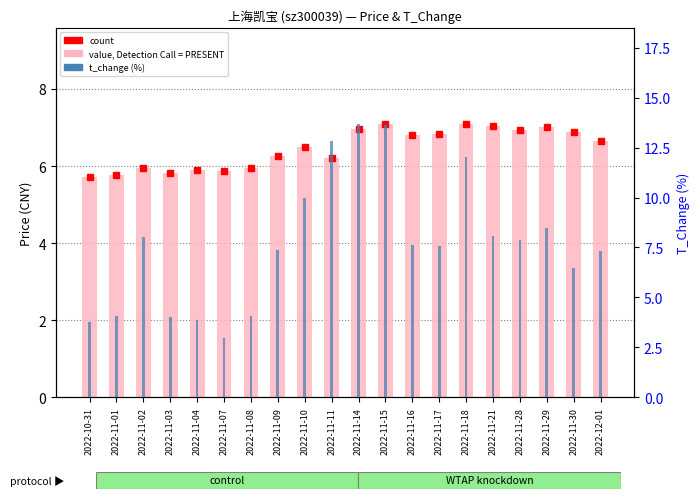

Are the bars horizontal?

No